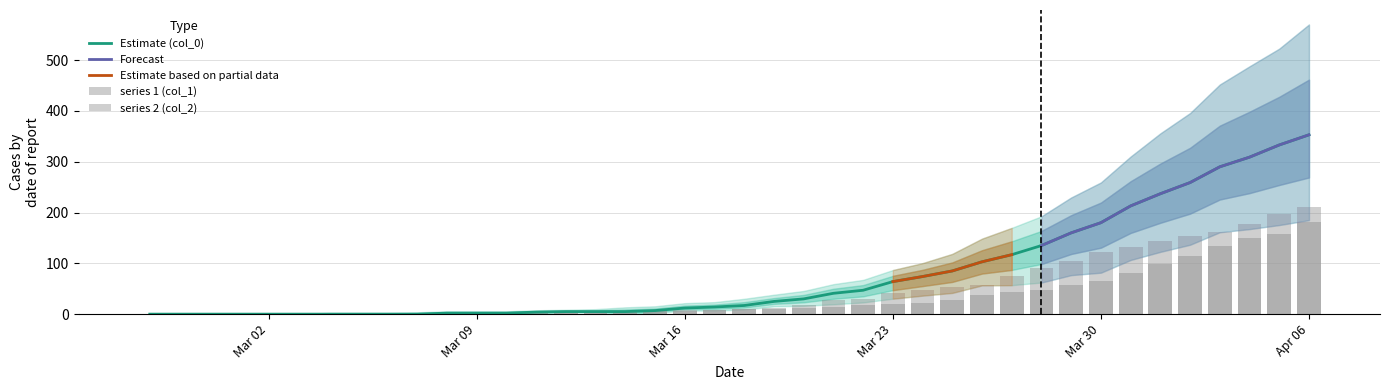

The value of Estimate (col_0) at Mar 23 is 64. True or false?

True